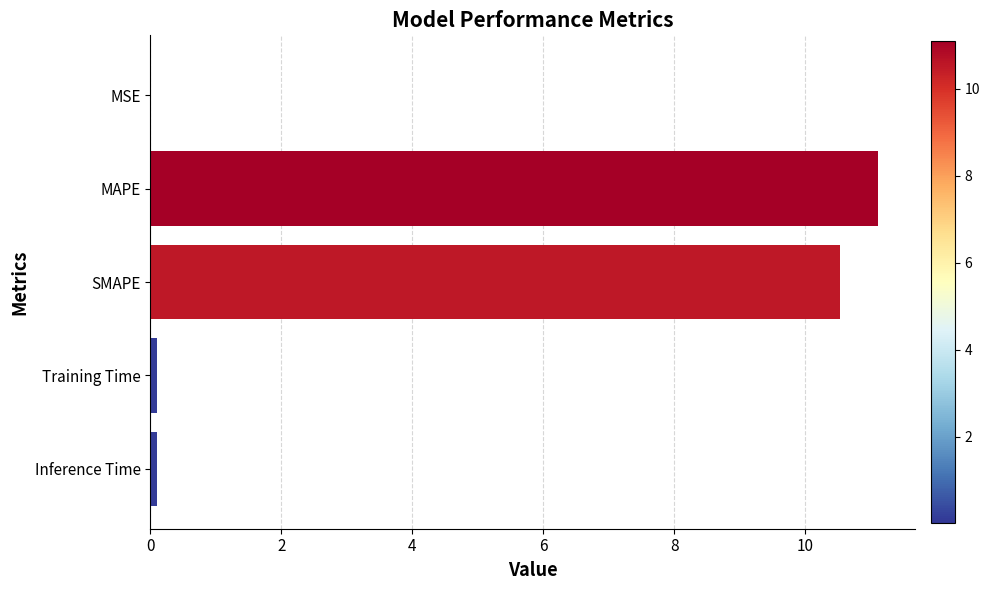

Which category has the highest value across all series?

MAPE